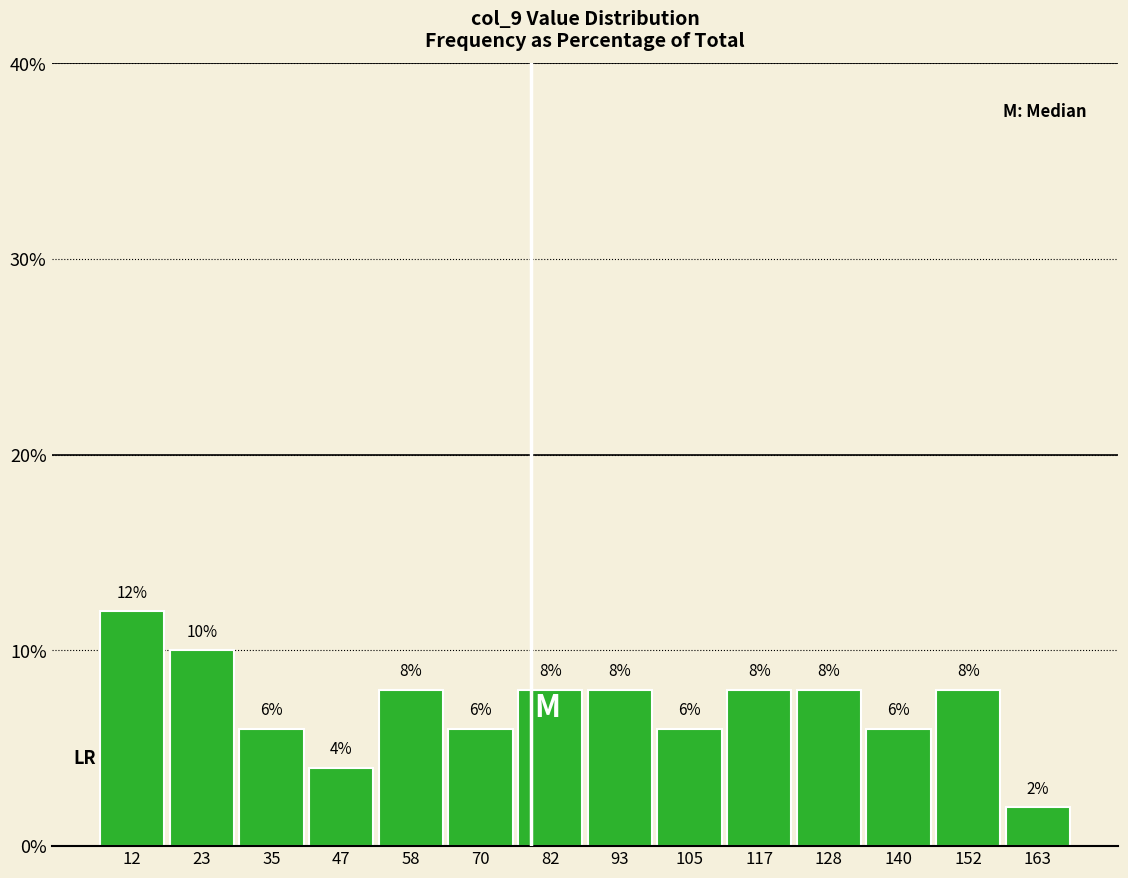

Which range on the x-axis has the tallest bar?

6 to 18